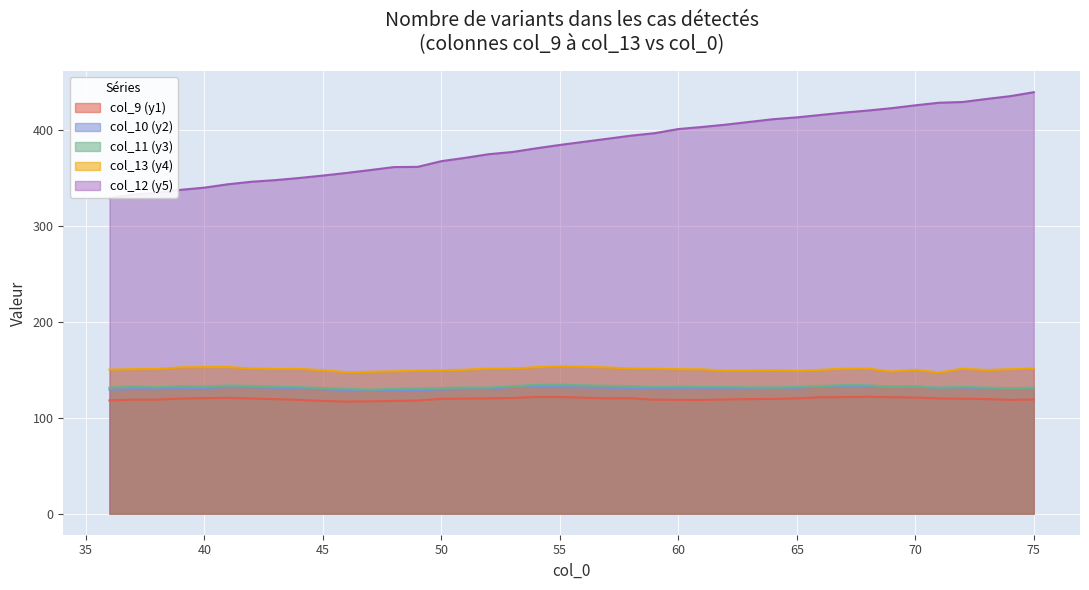

True or false: col_13 (y4) and col_11 (y3) intersect in this chart.

False